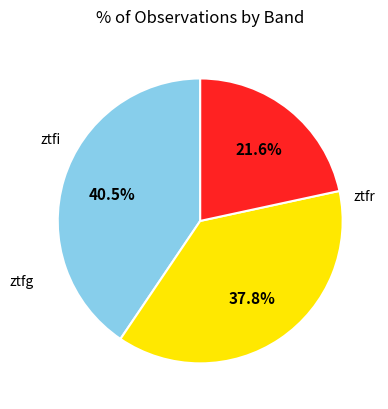

To the nearest percent, what is the combined percentage of ztfr and ztfg?

78%